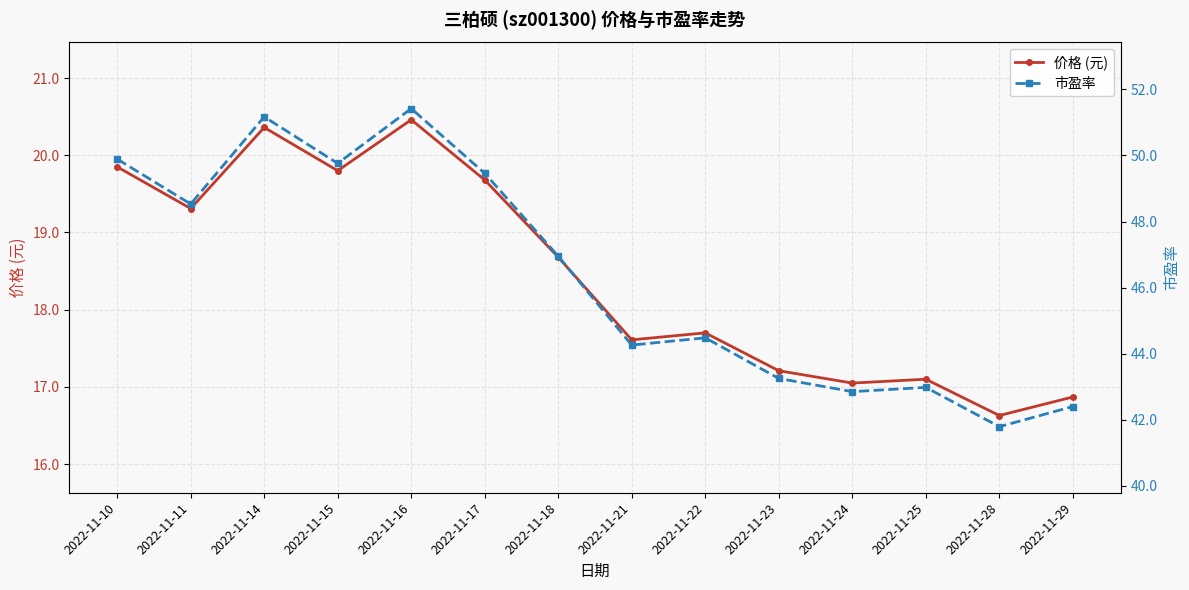

Where is the first local maximum for 市盈率?

2022-11-14